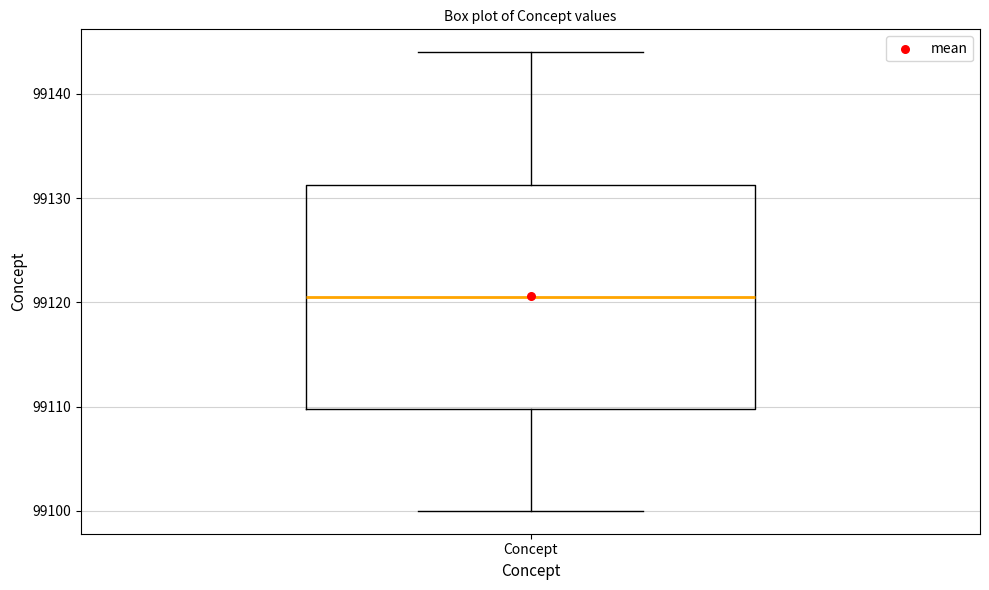

Read this box plot against the y-axis: the position of the median line, the range covered by the box, and the ends of both whiskers. The values are not printed on the chart, so give them approximately, as read against the axis.

median 99121, box 99110 to 99131, whiskers 99100 to 99144